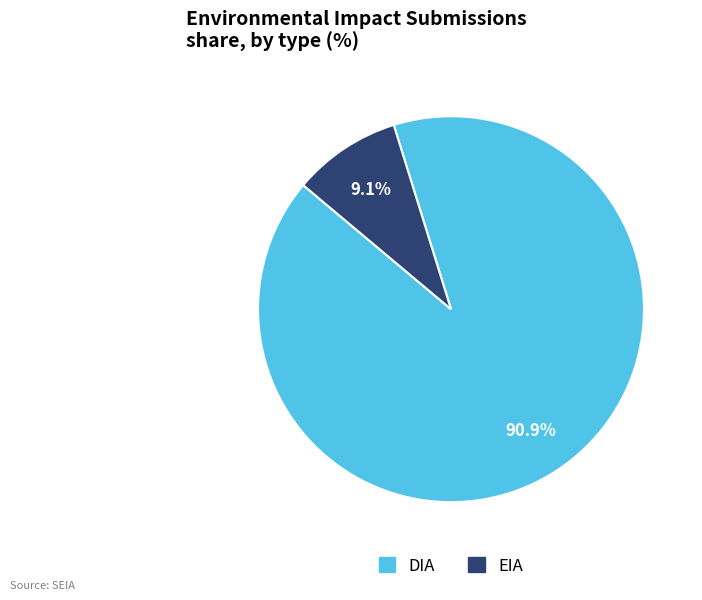

What is the total percentage of EIA and DIA?

100.0%